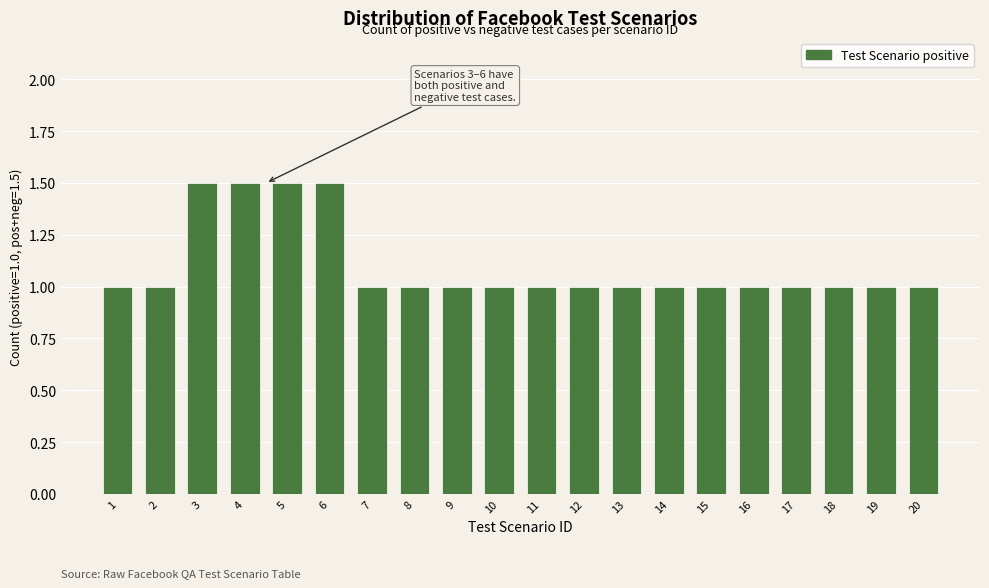

Reading left to right, extract all data points from this chart.

1.0	1.0	1.5	1.5	1.5	1.5	1.0	1.0	1.0	1.0	1.0	1.0	1.0	1.0	1.0	1.0	1.0	1.0	1.0	1.0